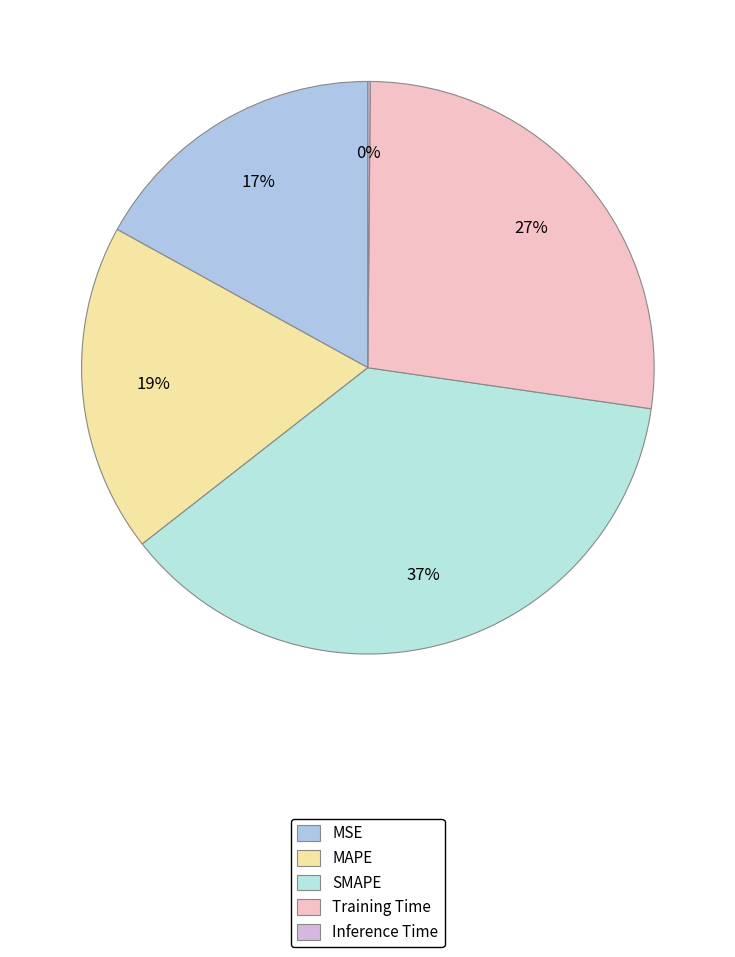

Which category has the smallest portion of the pie?

Inference Time